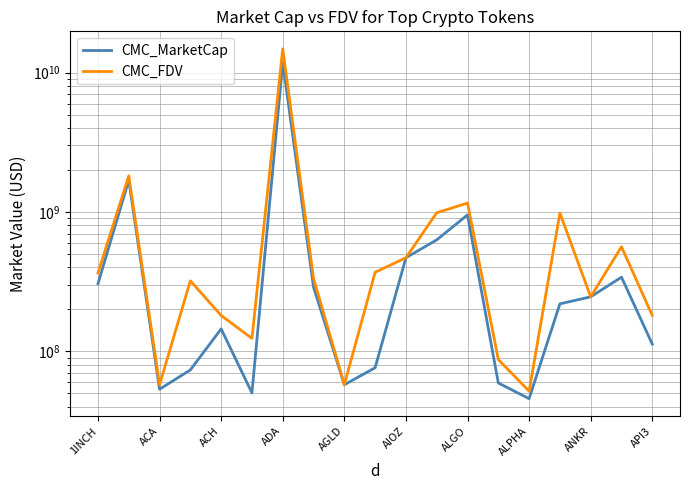

List the series in order of their peak value, highest first.

CMC_FDV, CMC_MarketCap